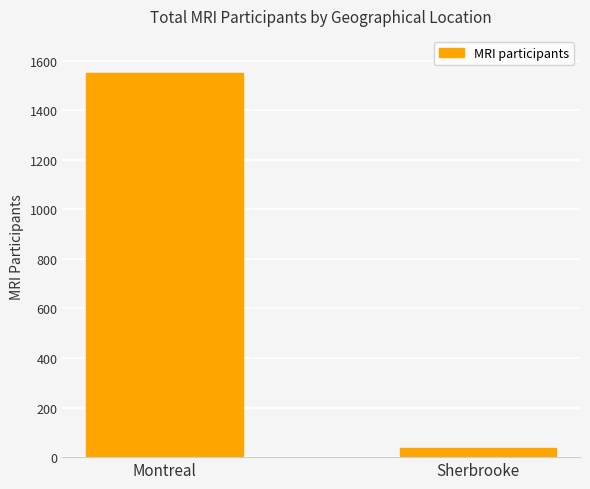

Does the chart contain stacked bars?

No